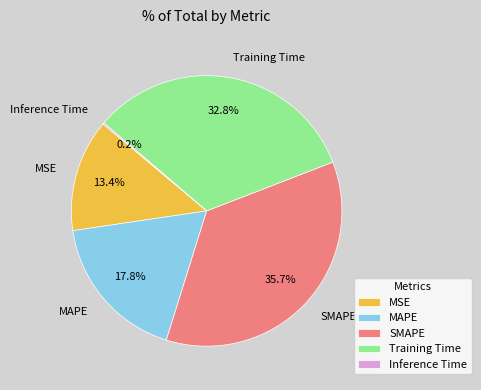

What is the largest slice in the pie chart?

SMAPE